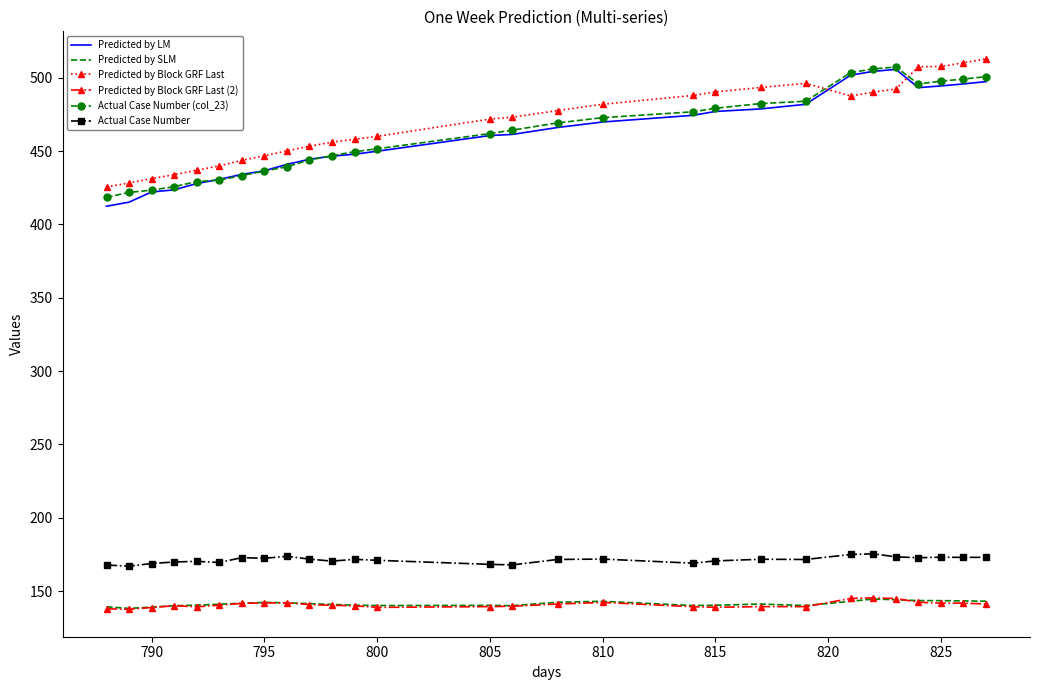

True or false: Predicted by LM and Actual Case Number cross at least once.

False